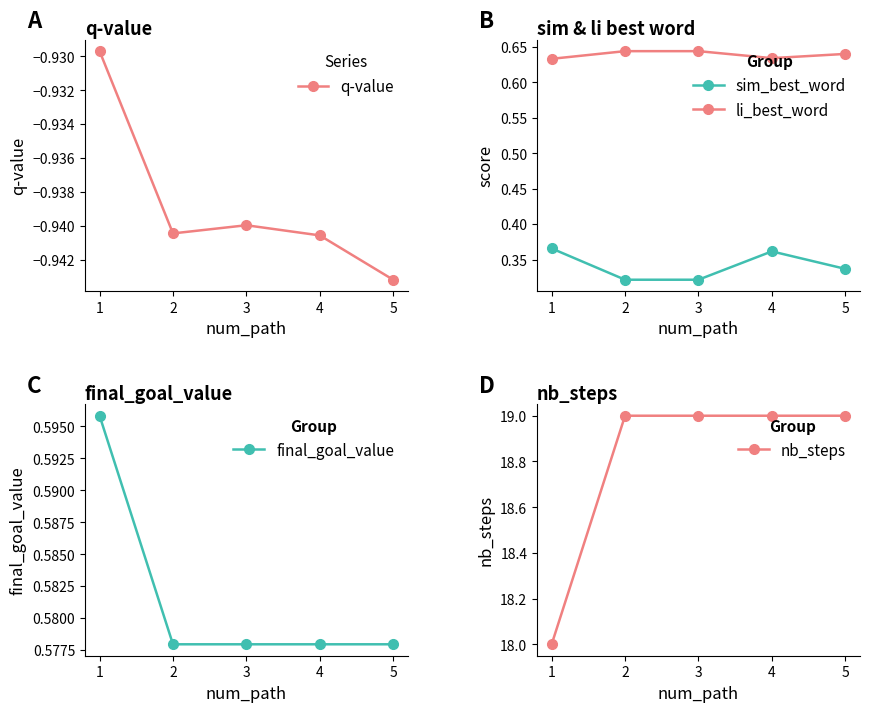

What is the value of the li_best_word point at the 3rd from the left?

0.6